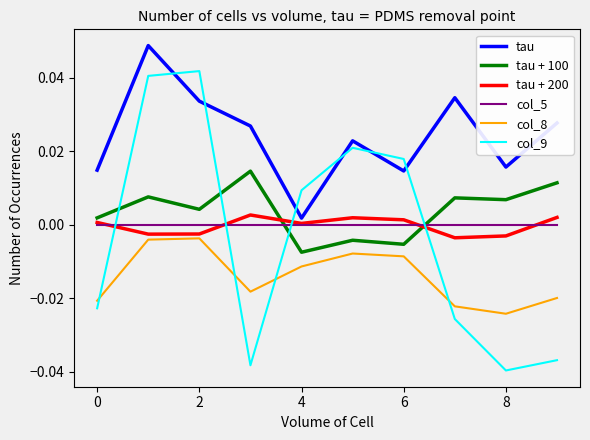

Which series has the largest total across all categories?

tau